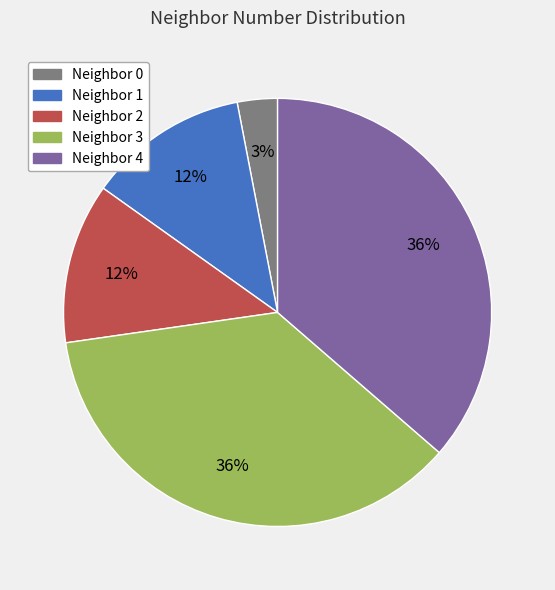

To the nearest percent, what is the average slice percentage?

20%